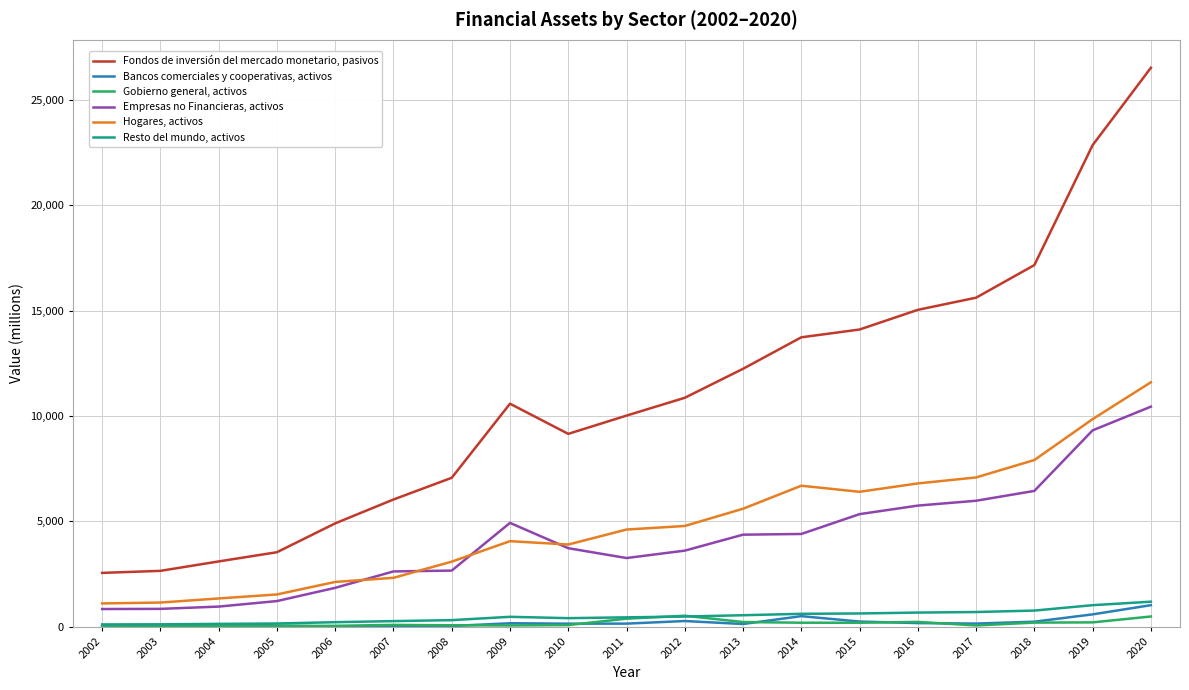

What is the average value of the Bancos comerciales y cooperativas, activos series?

224